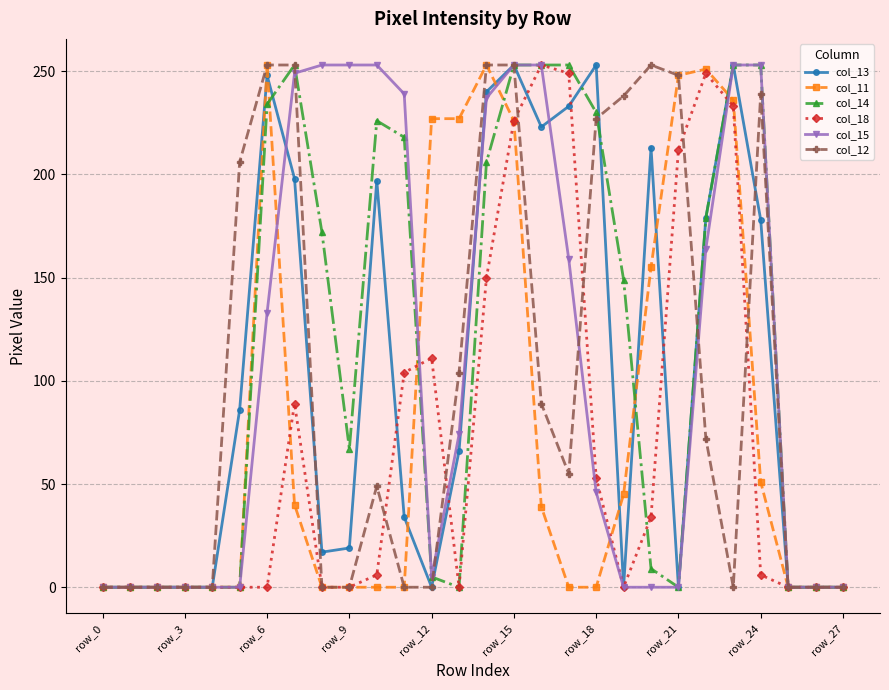

What is the maximum value shown in the chart?

253